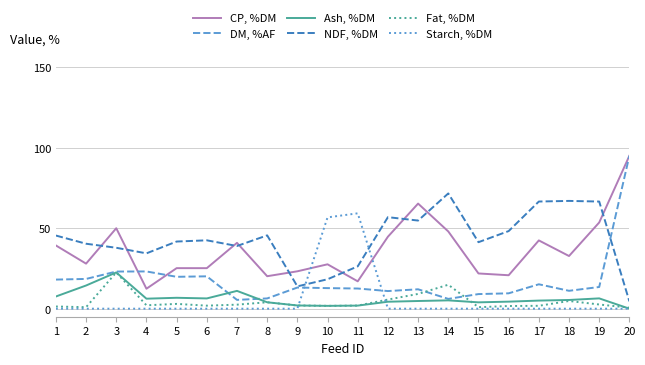

Is this an area chart (filled region under the line)?

No